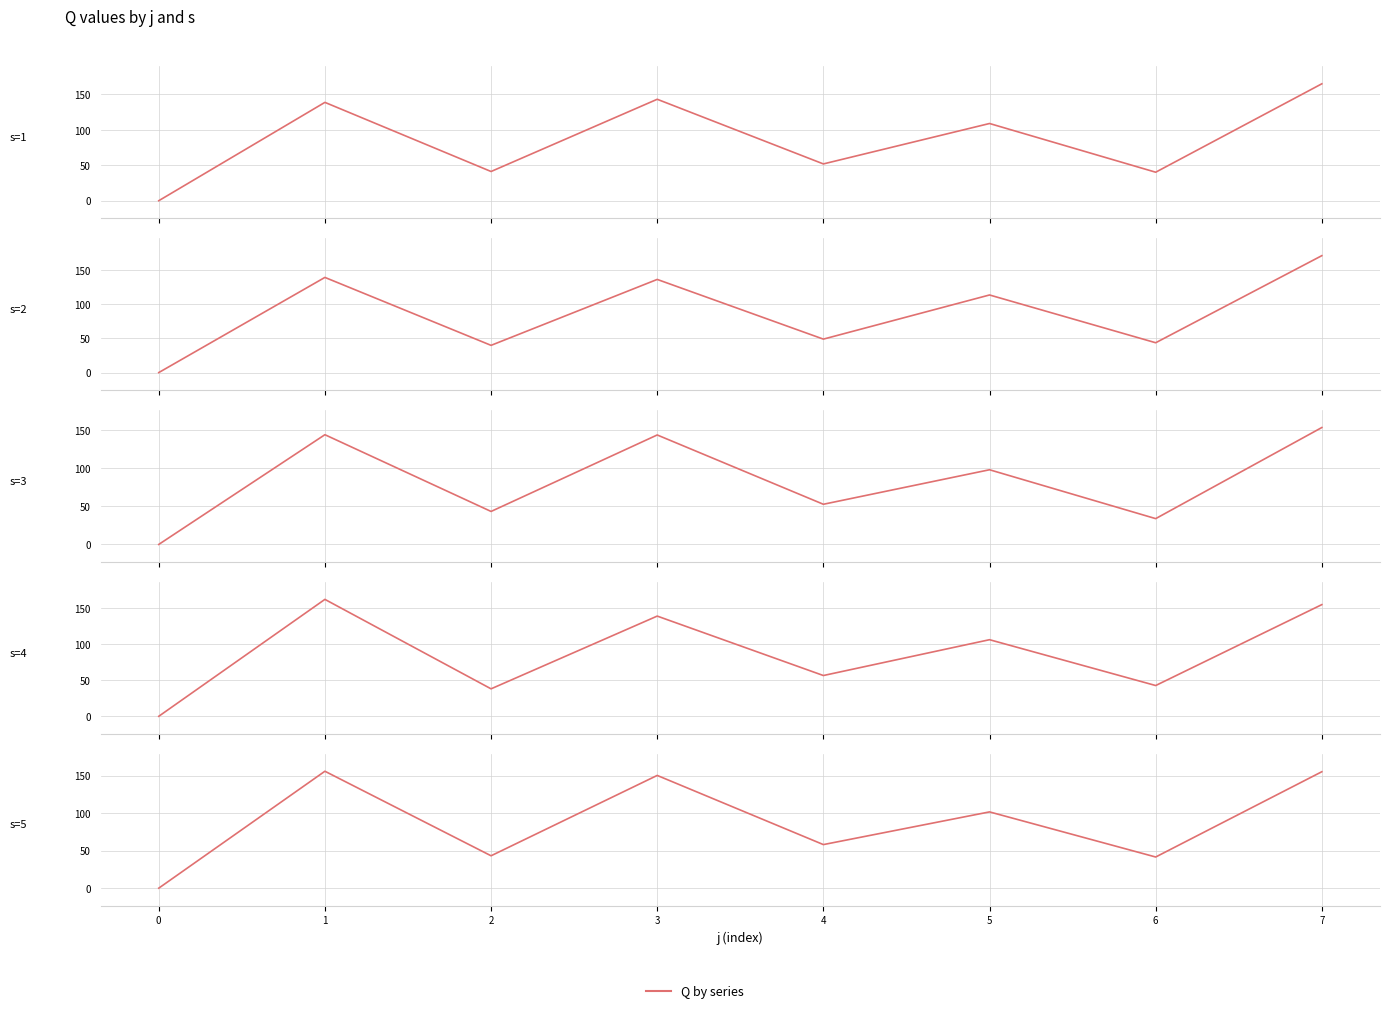

In s=5, how many points are lower than both neighbors (excluding endpoints)?

3